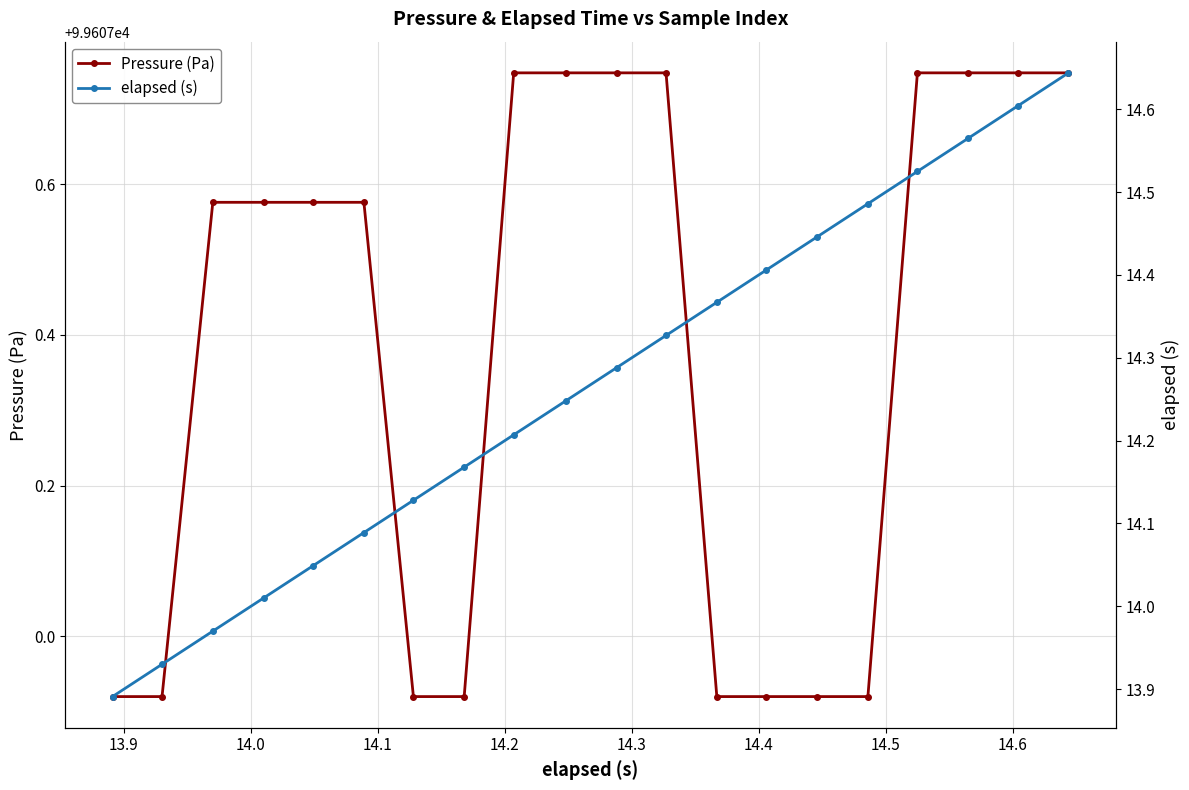

What is the minimum value shown in the chart?

13.9